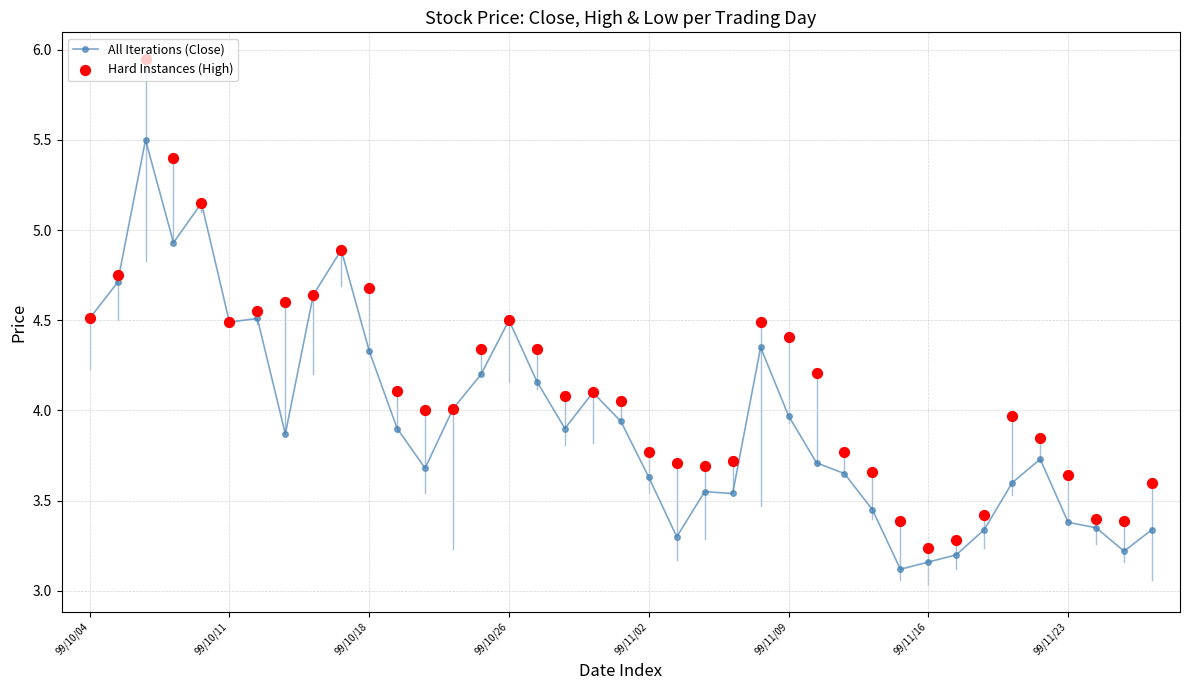

Which series reaches the maximum Y coordinate?

Hard Instances (High)